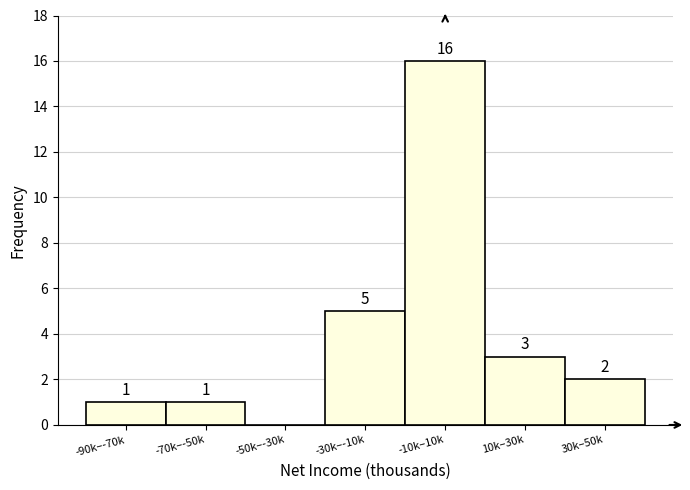

Reading right to left, what are all the values shown in this chart?

30k–50k=2	10k–30k=3	-10k–10k=16	-30k–-10k=5	-50k–-30k=0	-70k–-50k=1	-90k–-70k=1